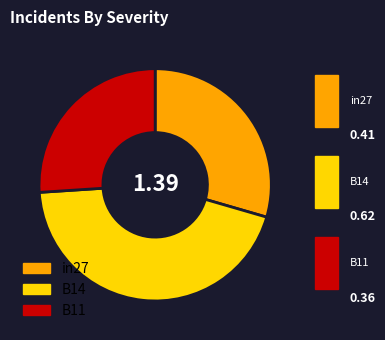

Between B11 and in27, which is larger?

in27